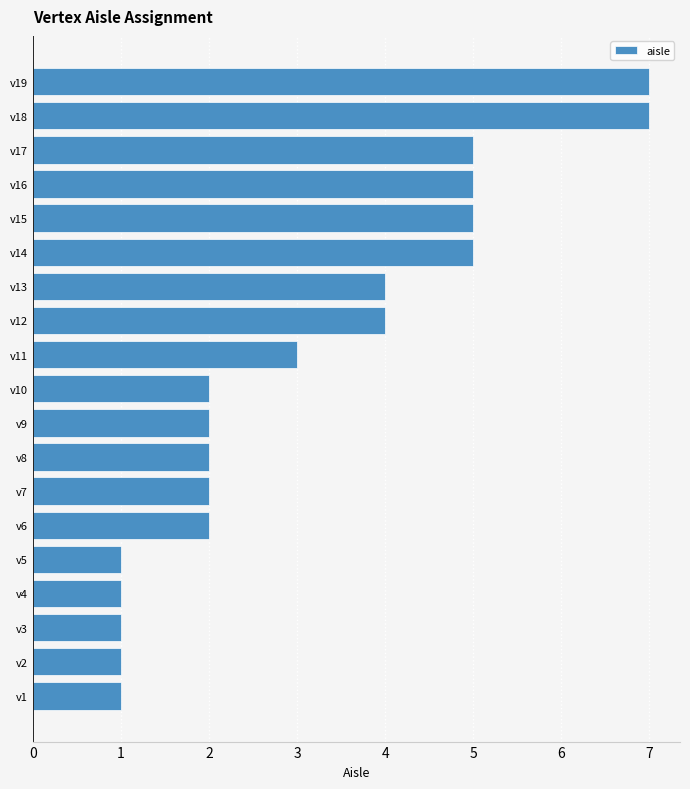

Reading top to bottom, transcribe all the data shown in this chart.

v19=7	v18=7	v17=5	v16=5	v15=5	v14=5	v13=4	v12=4	v11=3	v10=2	v9=2	v8=2	v7=2	v6=2	v5=1	v4=1	v3=1	v2=1	v1=1